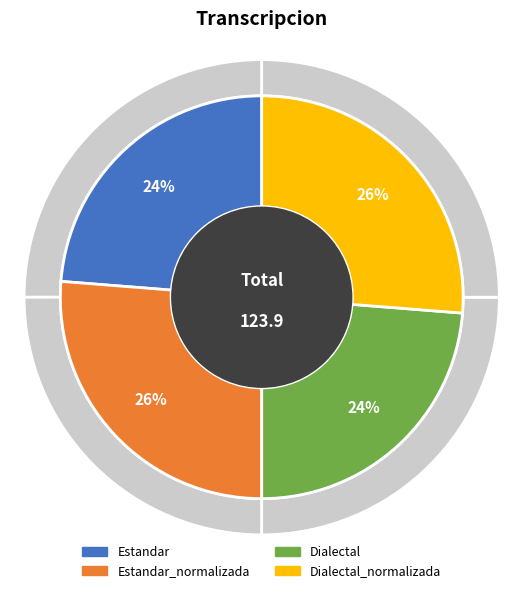

What is the ratio of the value at Dialectal to the value at Dialectal_normalizada?

0.9